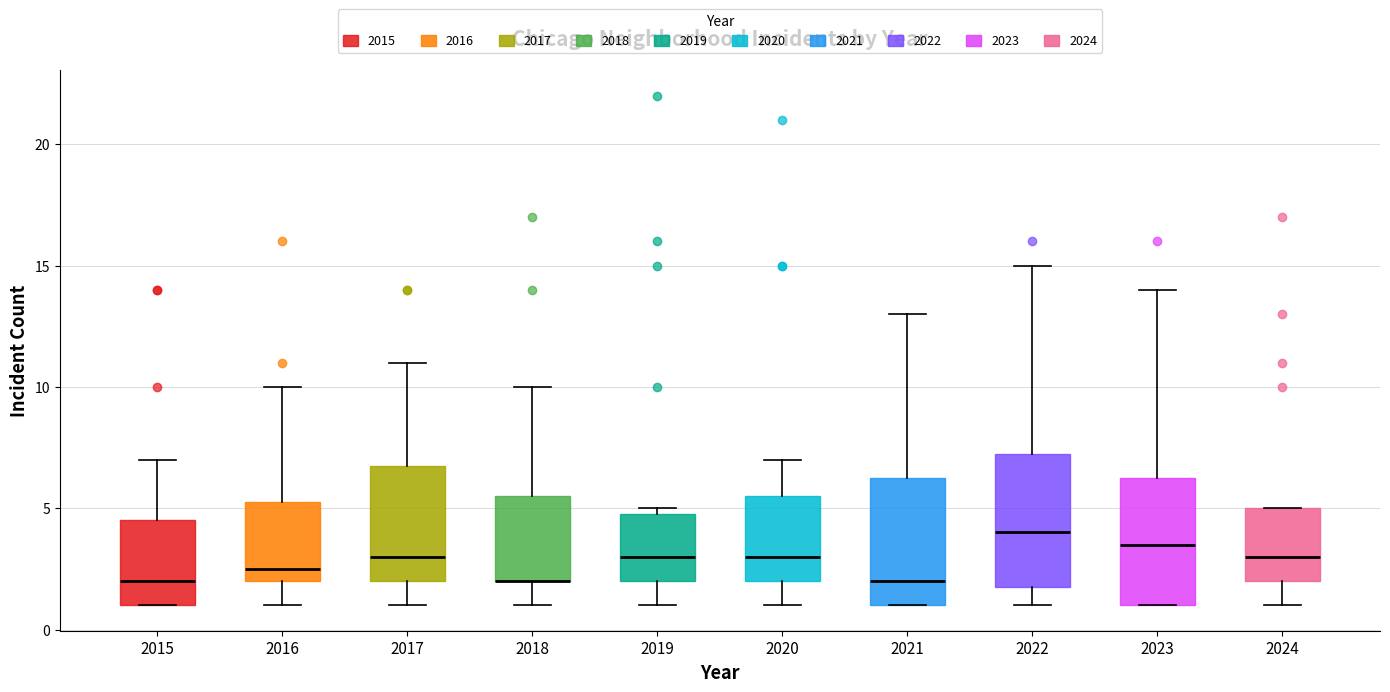

Reading left to right, transcribe this box plot: for each box, give where its median line is, the range the box spans, and where its two whiskers end, as read against the y-axis. The values are not printed on the chart, so give them approximately, as read against the axis.

2015: median 2.0, box 1.0 to 4.5, whiskers 1.0 to 7.0
2016: median 2.5, box 2.0 to 5.5, whiskers 1.0 to 10.0
2017: median 3.0, box 2.0 to 7.0, whiskers 1.0 to 11.0
2018: median 2.0 (drawn on the box's lower edge), box 2.0 to 5.5, whiskers 1.0 to 10.0
2019: median 3.0, box 2.0 to 5.0, whiskers 1.0 to 5.0 (just above the box's upper edge)
2020: median 3.0, box 2.0 to 5.5, whiskers 1.0 to 7.0
2021: median 2.0, box 1.0 to 6.5, whiskers 1.0 to 13.0
2022: median 4.0, box 2.0 to 7.5, whiskers 1.0 to 15.0
2023: median 3.5, box 1.0 to 6.5, whiskers 1.0 to 14.0
2024: median 3.0, box 2.0 to 5.0, whiskers 1.0 to 5.0